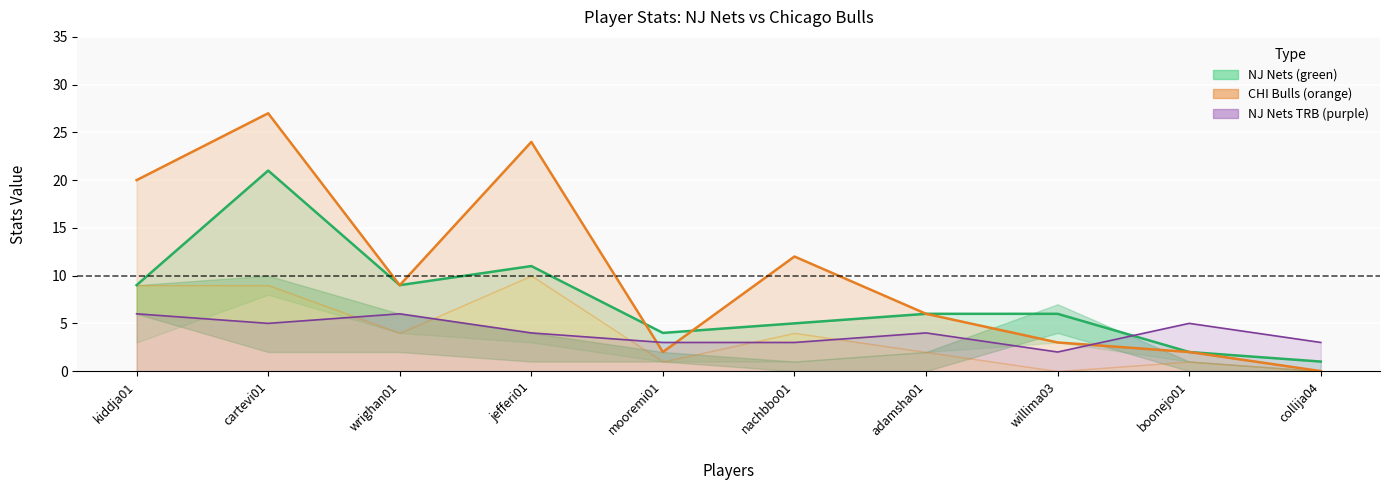

Reading left to right, list all the values displayed in this chart.

NJ Nets PTS: 9	21	9	11	4	5	6	6	2	1
CHI Bulls PTS: 20	27	9	24	2	12	6	3	2	0
NJ Nets TRB: 6	5	6	4	3	3	4	2	5	3